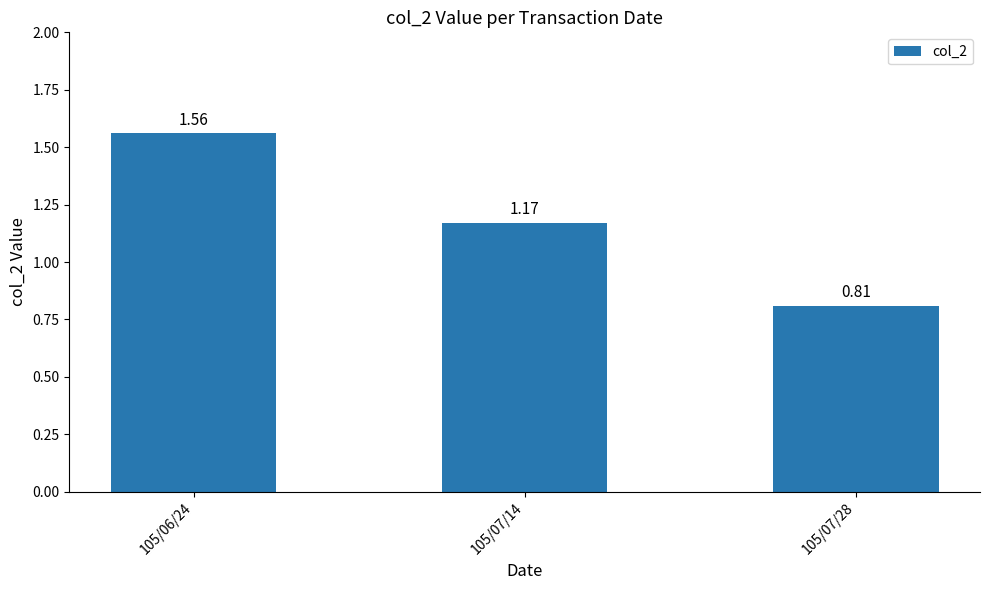

What position from the right is 105/06/24?

3